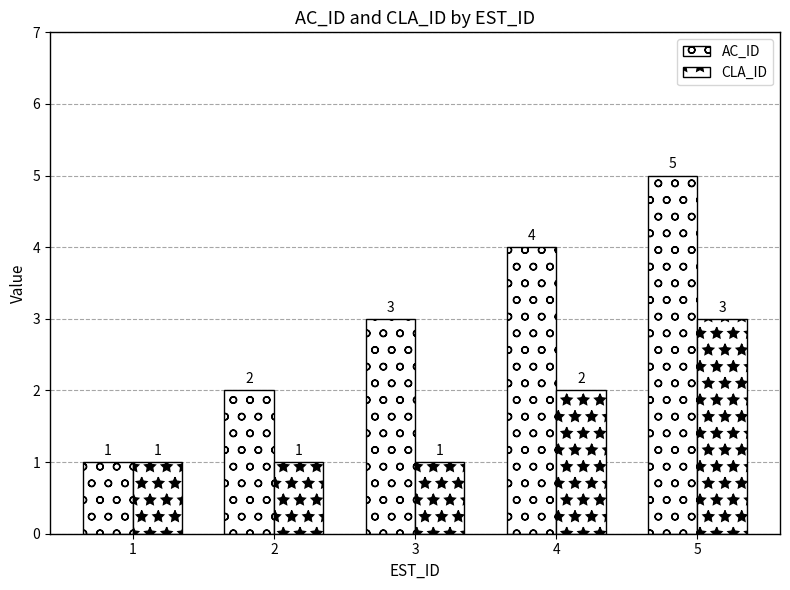

Are the bars horizontal?

No